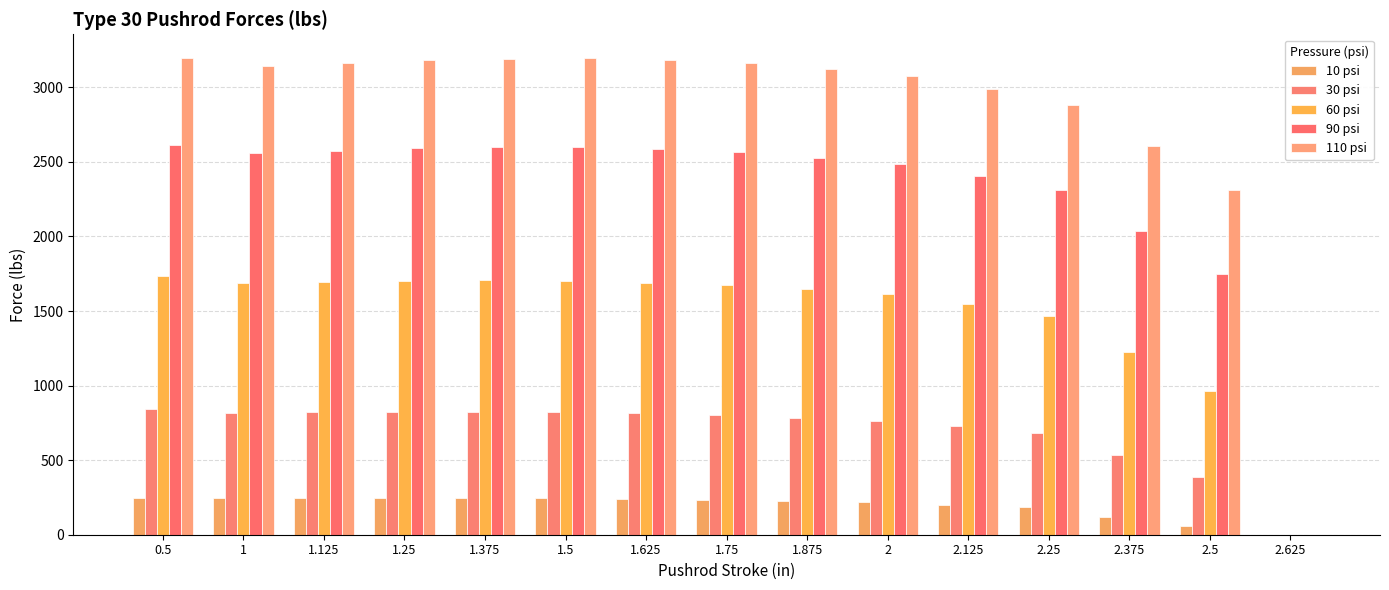

What position from the left is 1.5?

6